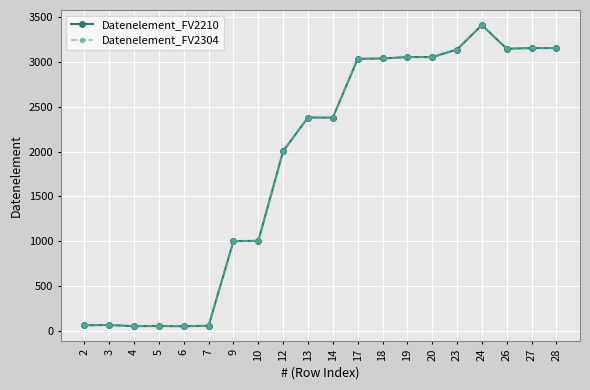

Where is the first local maximum for Datenelement_FV2304?

3